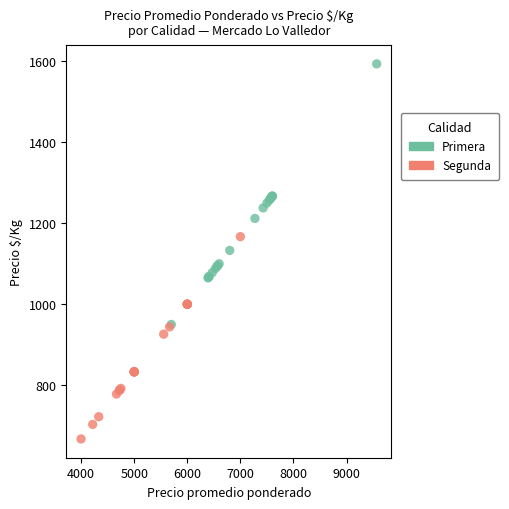

What are all the series names shown in the legend?

Primera, Segunda